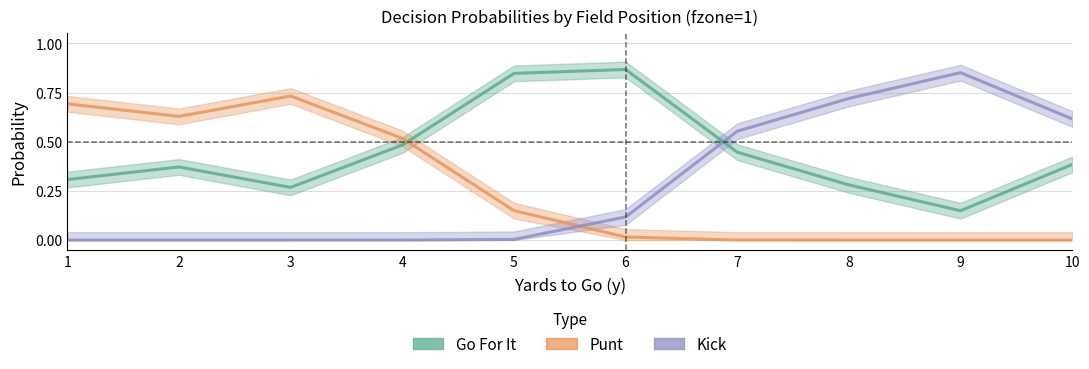

What is the difference between the second highest and minimum values in the Go For It series?

0.7